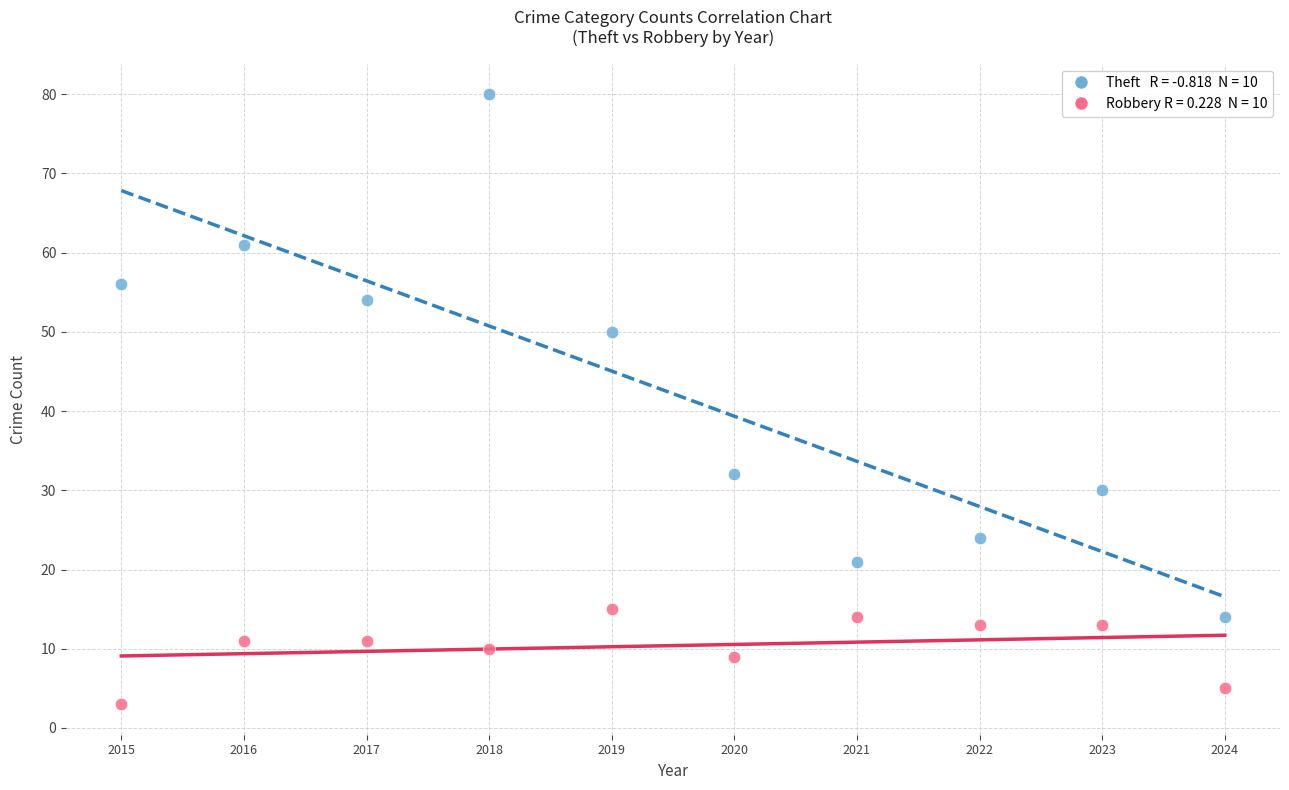

Across all data points, what is the range of Y values (max minus min)?

77